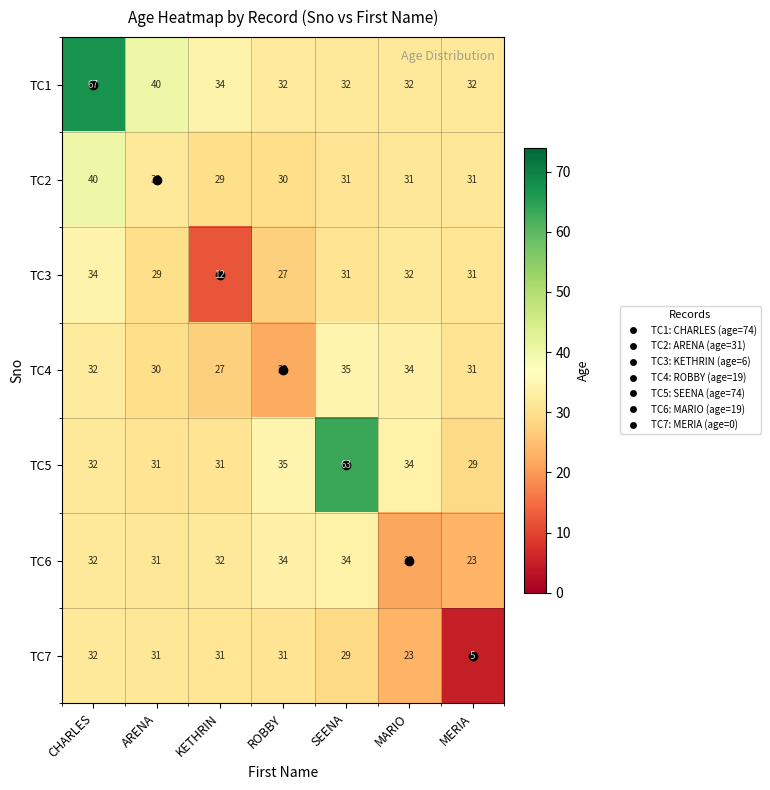

What is the maximum value shown in the chart?

67